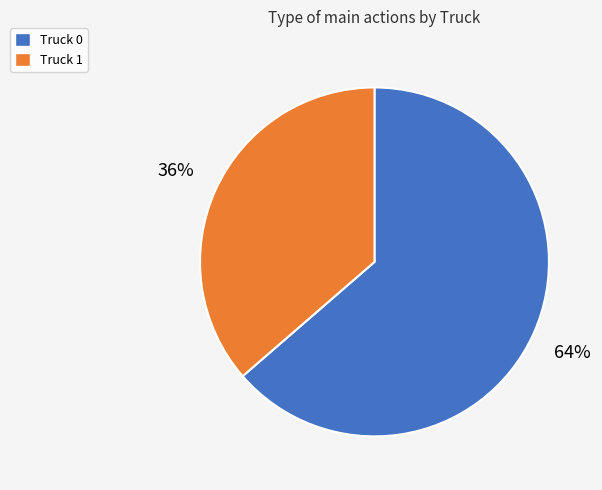

Between Truck 0 and Truck 1, which is larger?

Truck 0